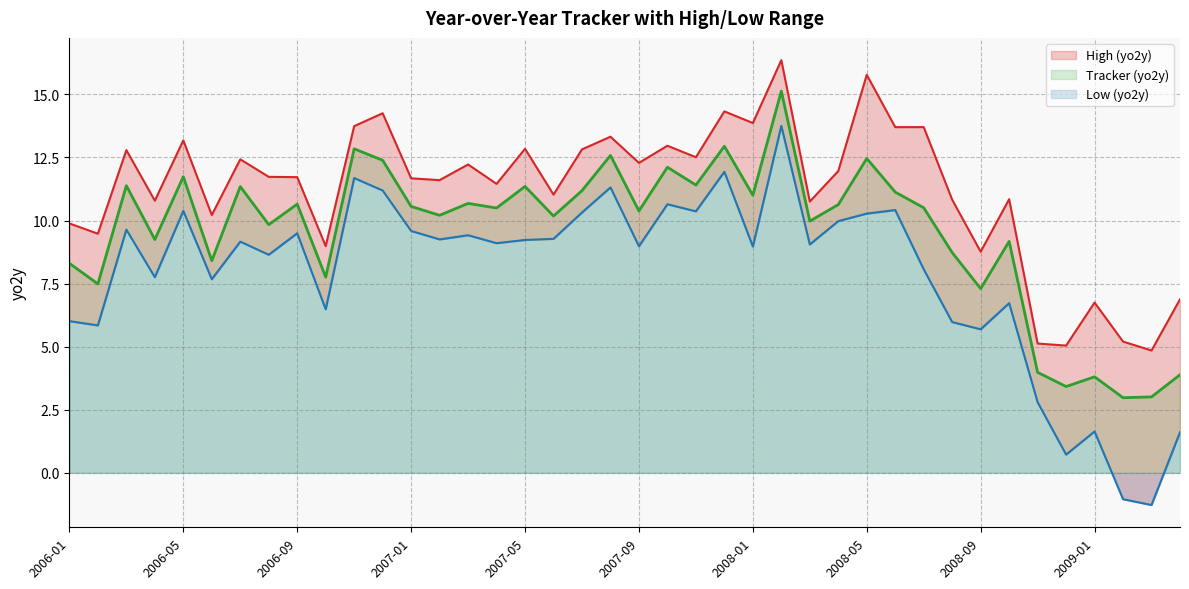

Is it true that Low (yo2y) equals 8.6 at 2006-08?

True